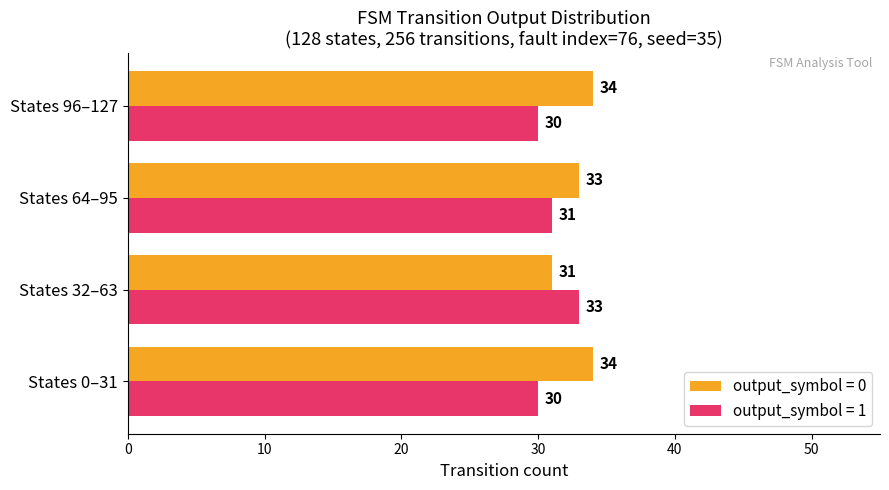

What is the difference between the output_symbol = 1 values at States 0–31 and States 32–63?

3